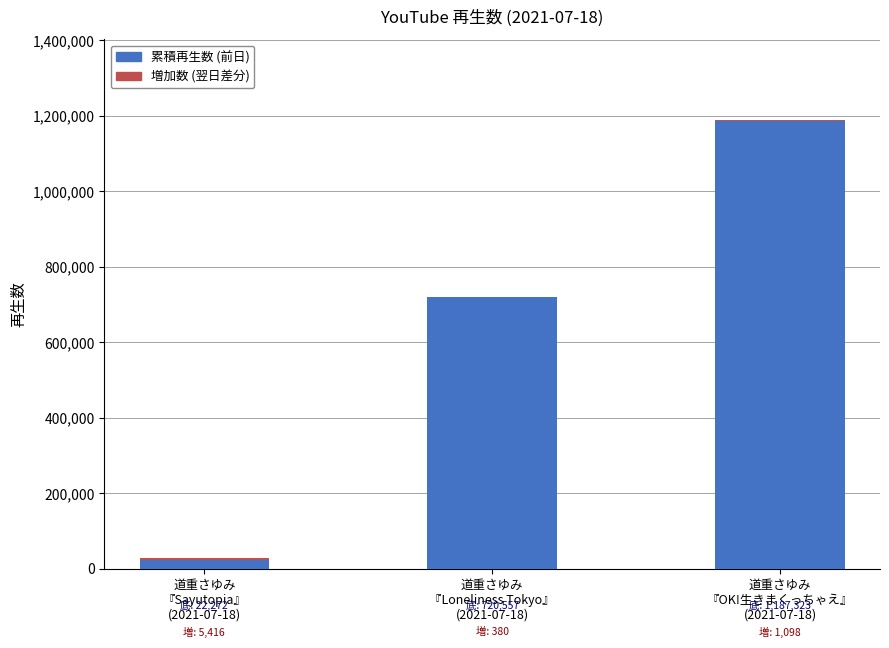

What is the highest value of the 累積再生数 (前日) series?

1187323